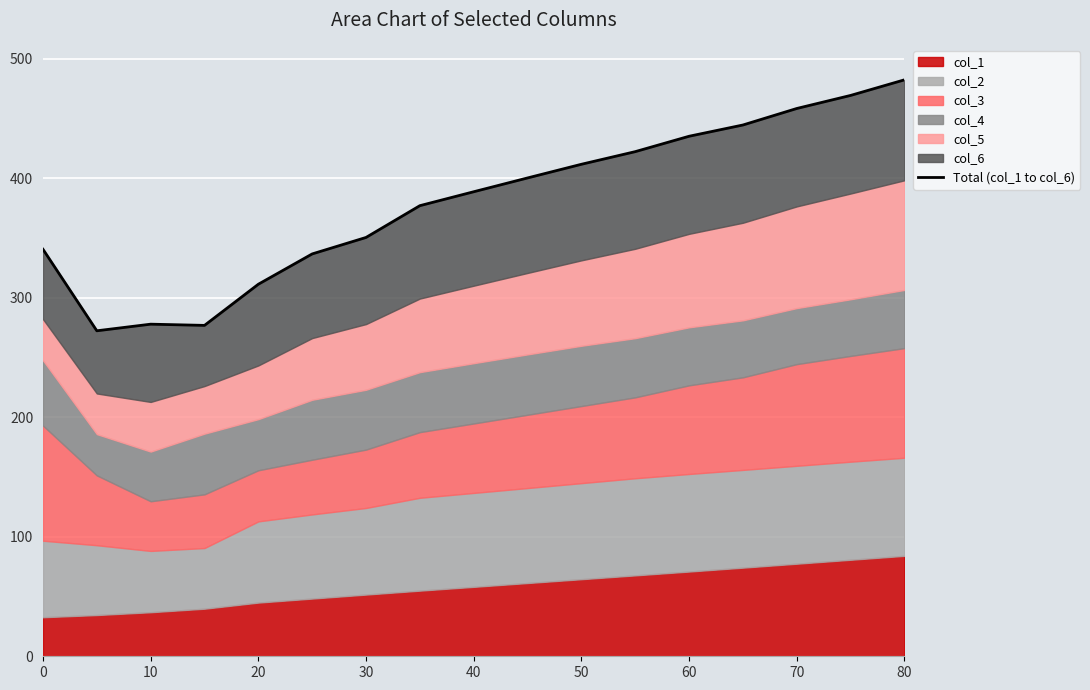

What is the value of the 13th point from the left?

435.0